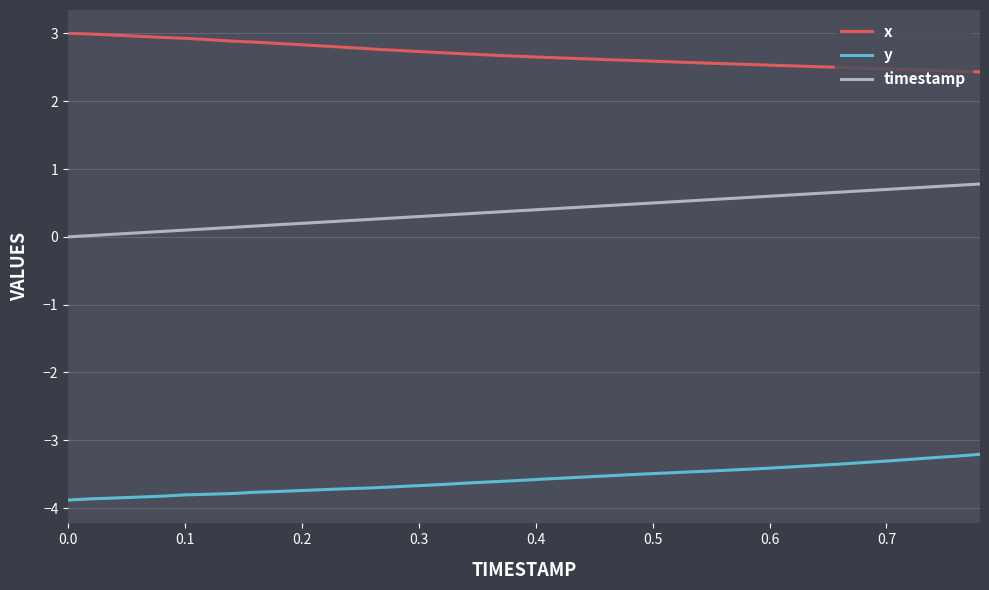

What is the difference between the maximum and minimum values in the timestamp series?

0.8